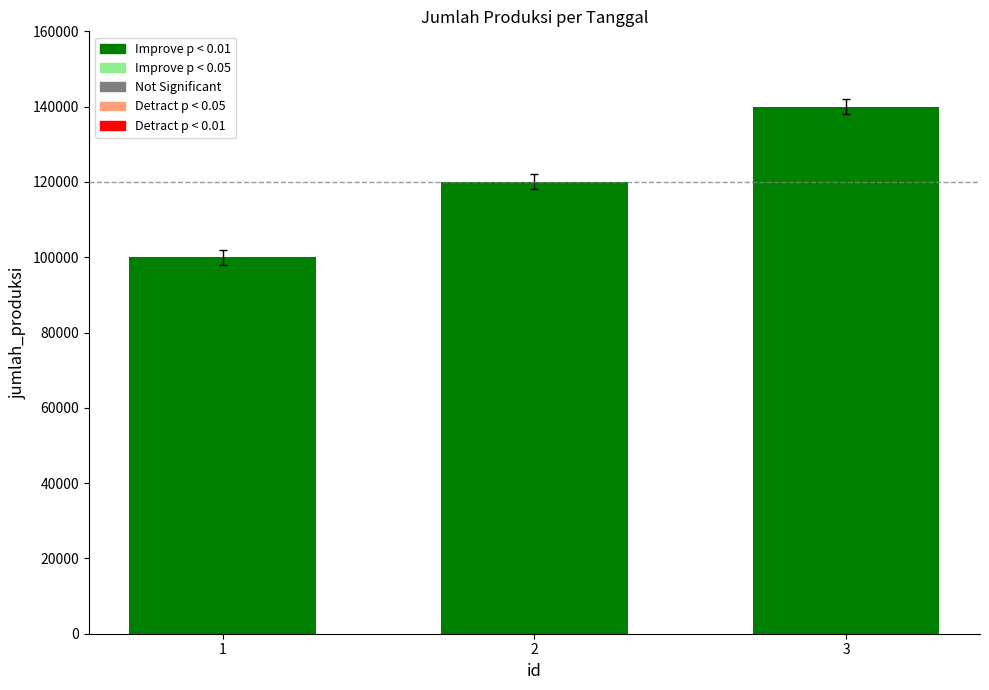

What is the sum of the values at 1 and 2?

220000